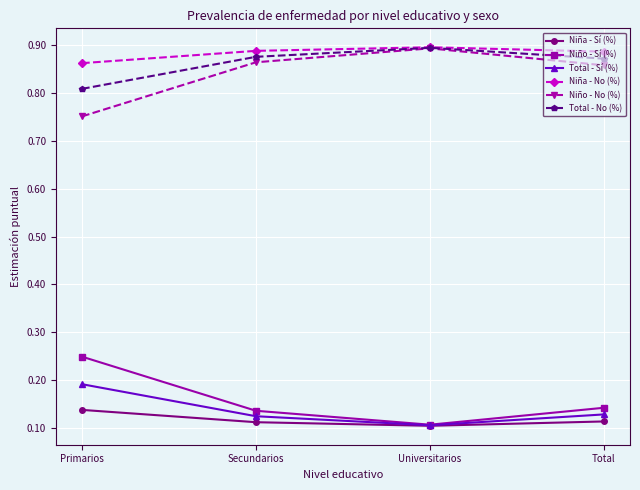

In Niña - Sí (%), how many points are lower than both neighbors (excluding endpoints)?

1